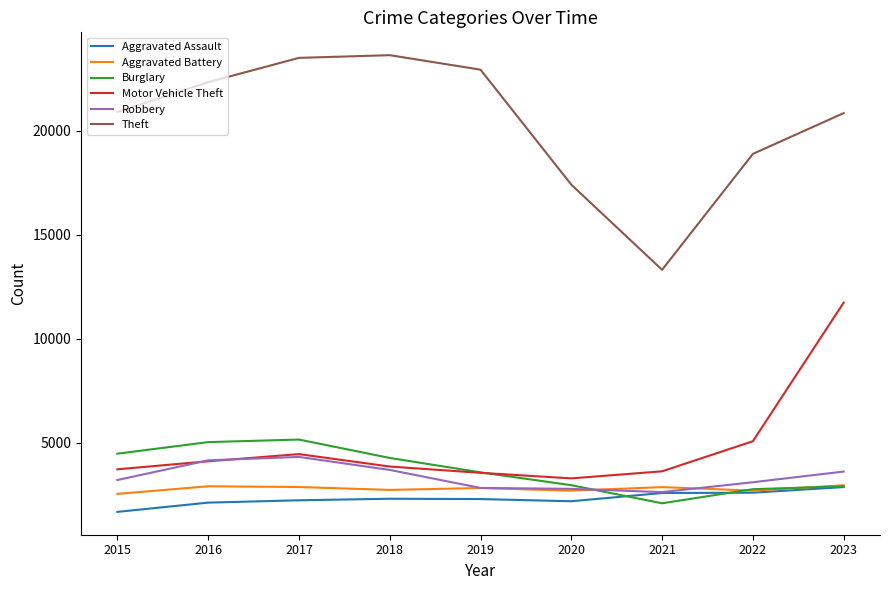

Which series has the largest total across all categories?

Theft